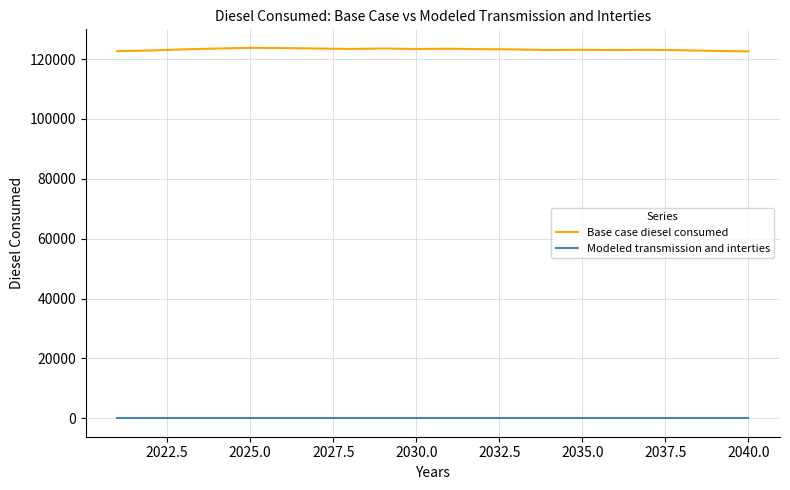

Which series has the largest range (max minus min)?

Base case diesel consumed